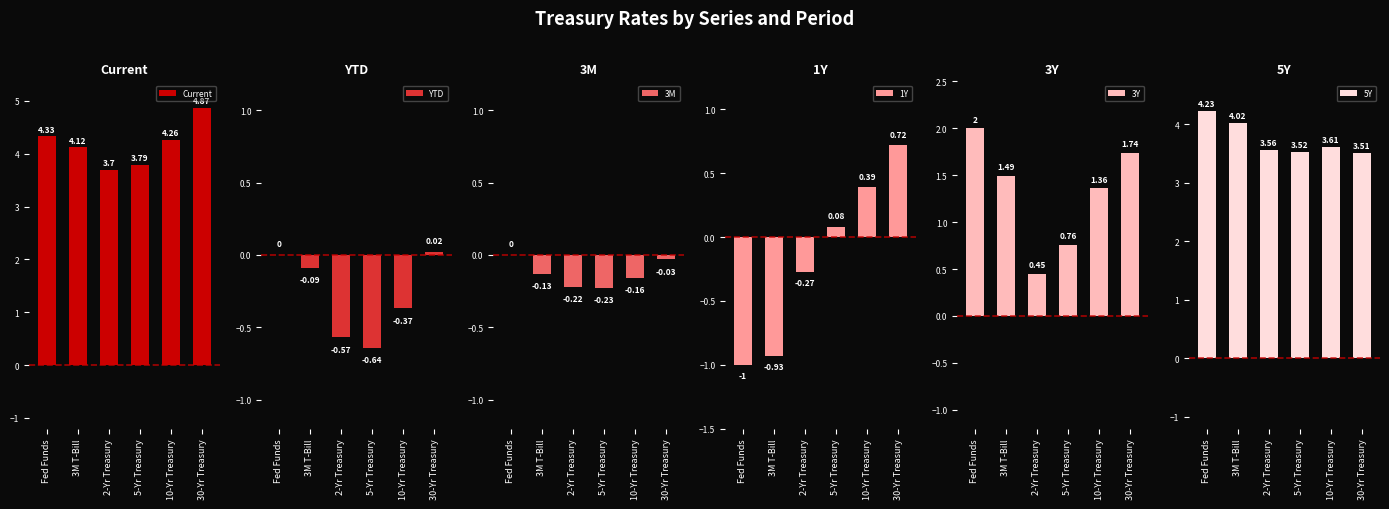

Which series has the largest range (max minus min)?

1Y